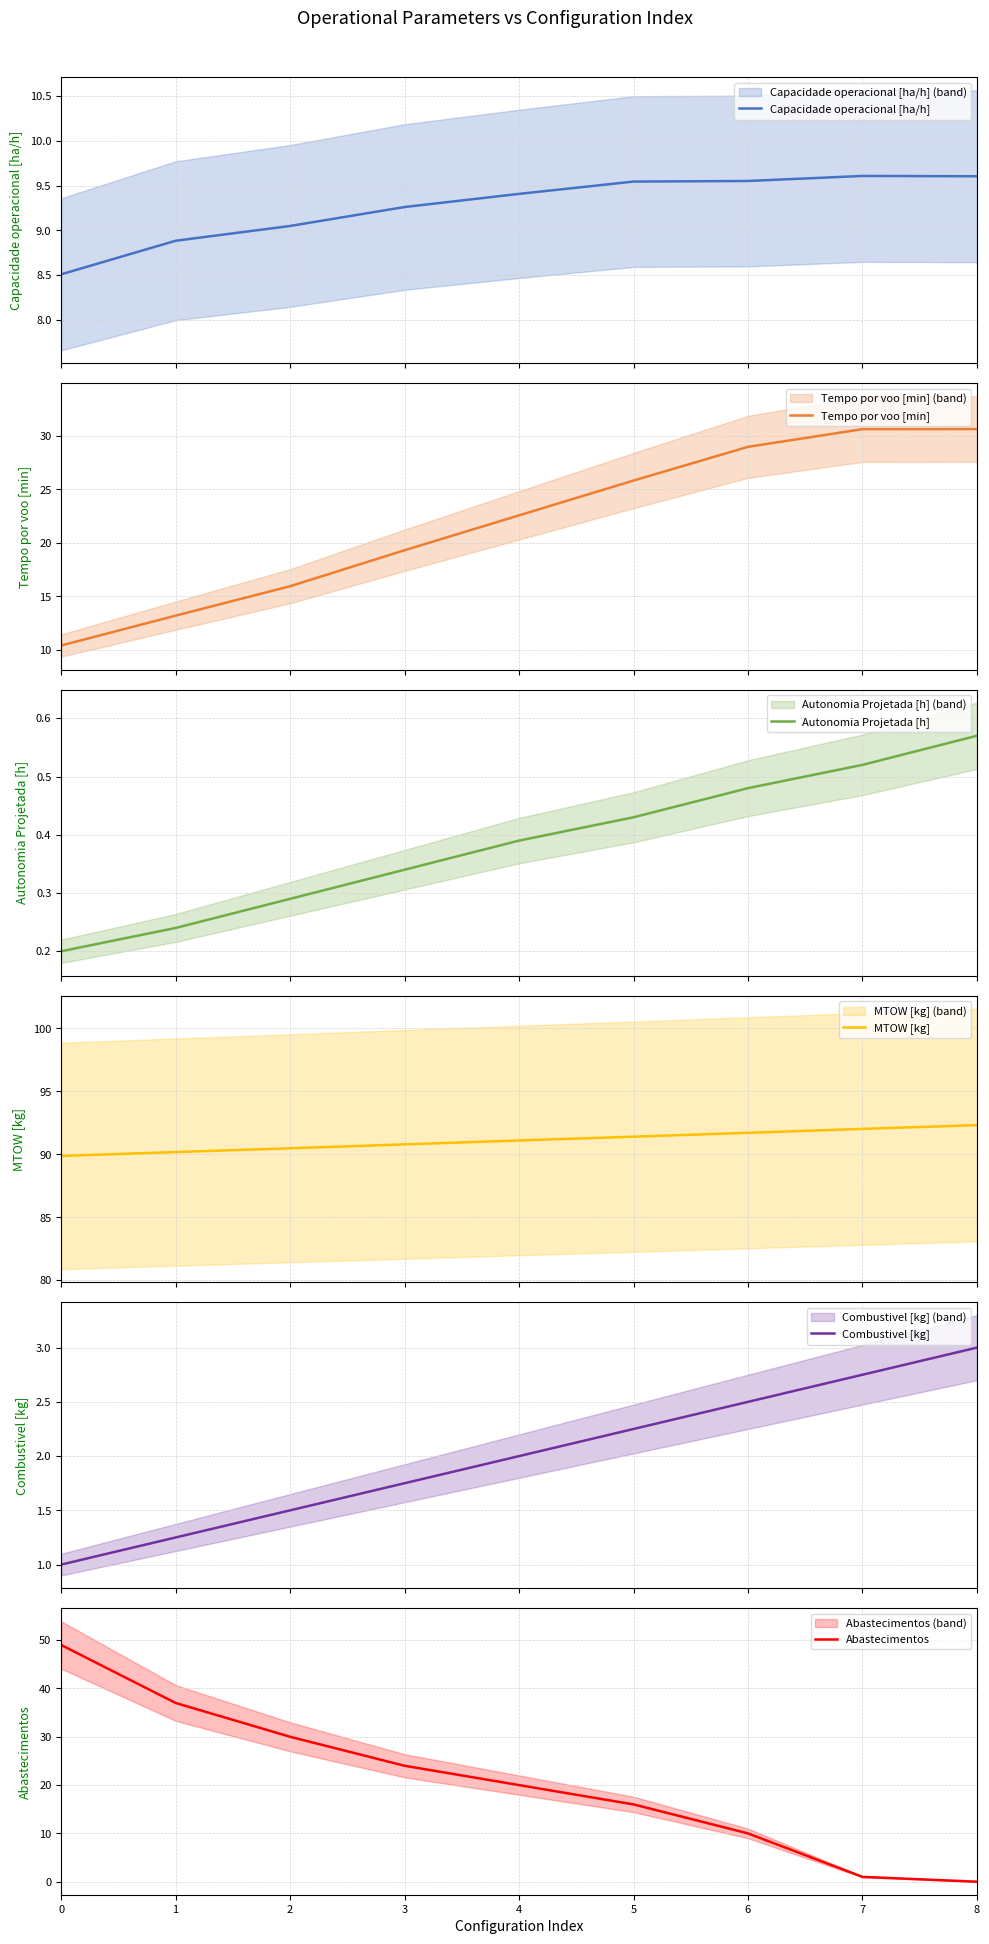

What is the sum of all Tempo por voo [min] values?

197.5